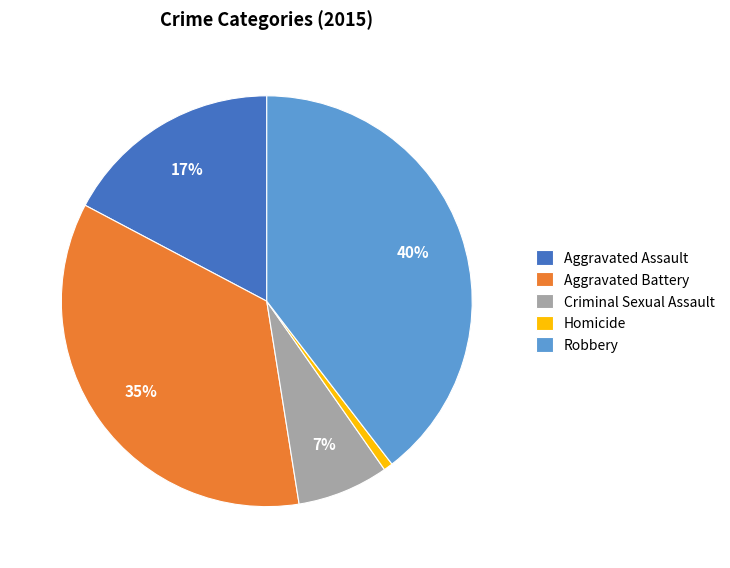

How many segments does this pie chart have?

5